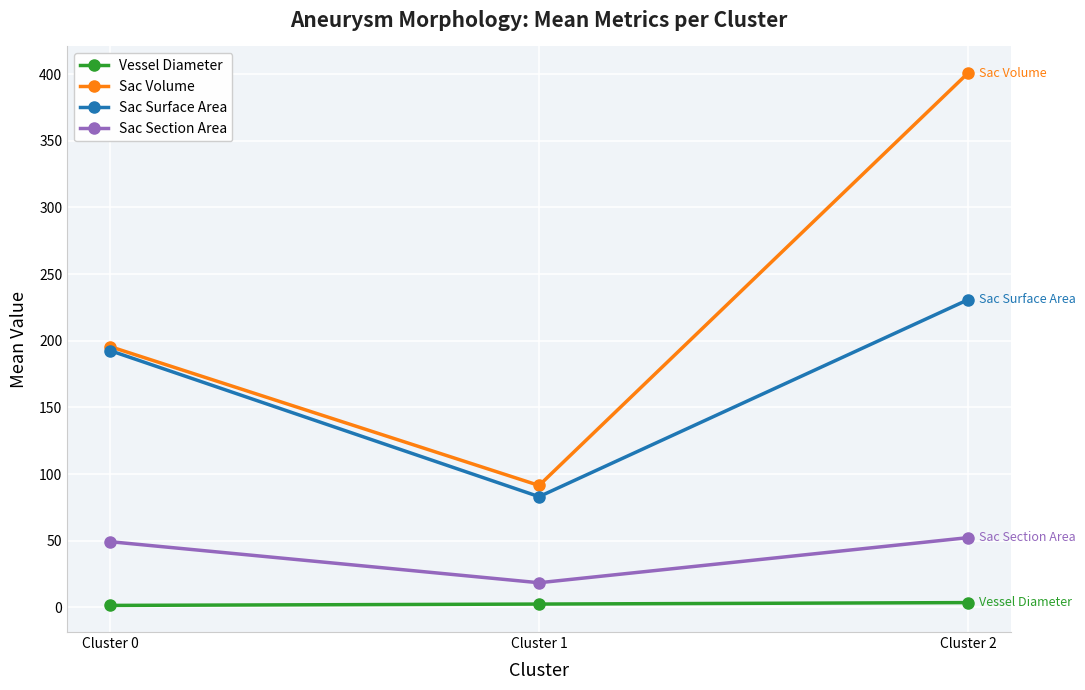

What are all the series names shown in the legend?

Vessel Diameter, Sac Volume, Sac Surface Area, Sac Section Area